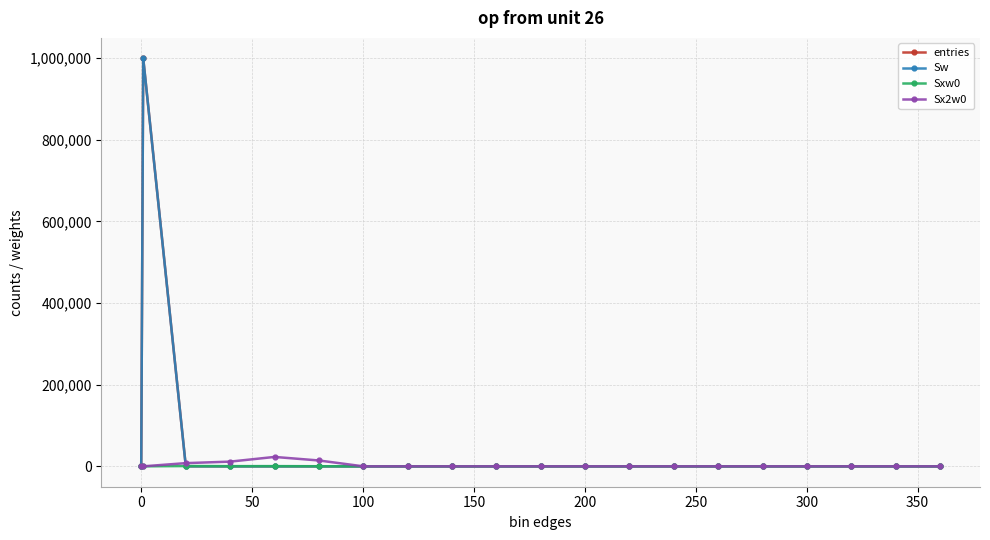

Does the chart have visible grid lines?

Yes